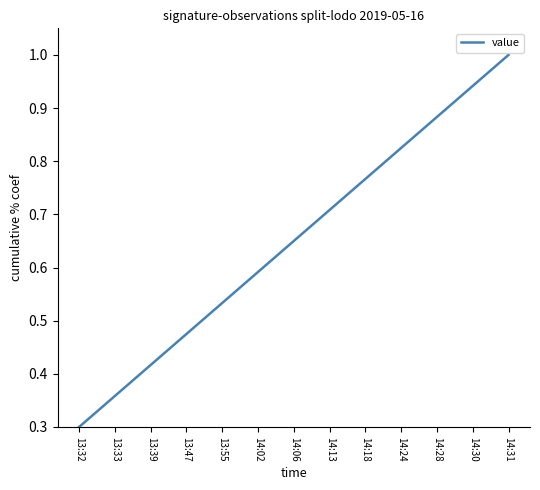

Rank the categories by value from lowest to highest.

13:32, 13:33, 13:39, 13:47, 13:55, 14:02, 14:06, 14:13, 14:18, 14:24, 14:28, 14:30, 14:31